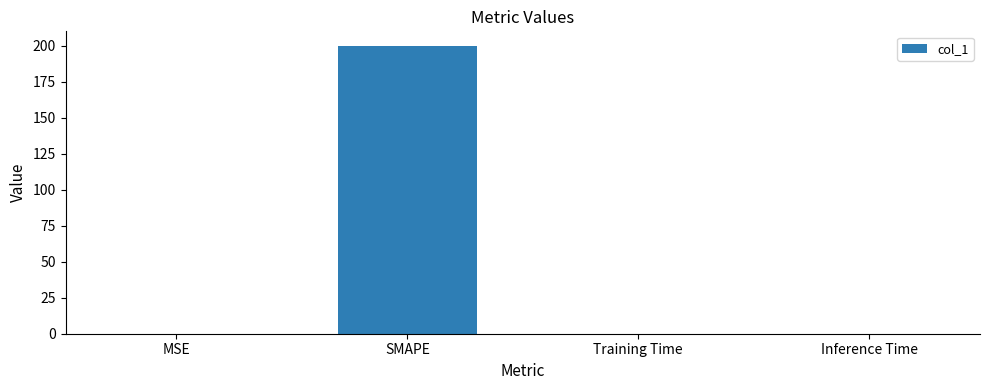

Count the number of data series in this chart.

1